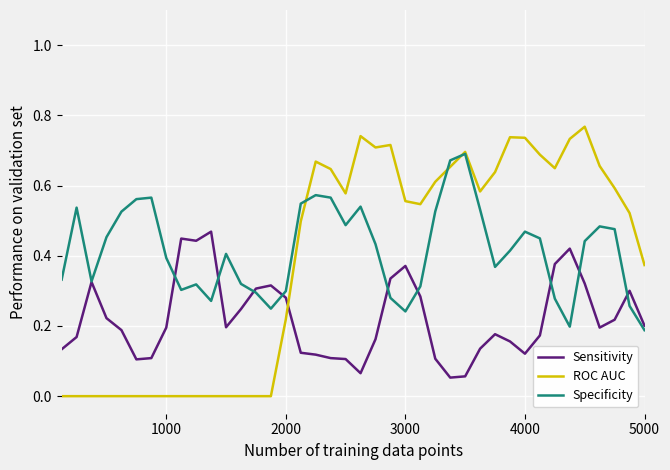

Rank the series by their maximum value, from highest to lowest.

ROC AUC, Specificity, Sensitivity